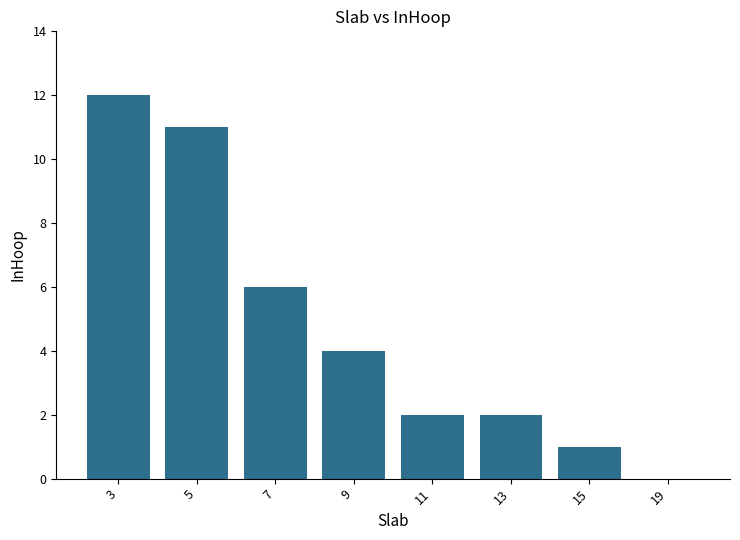

What is the sum of all values?

38